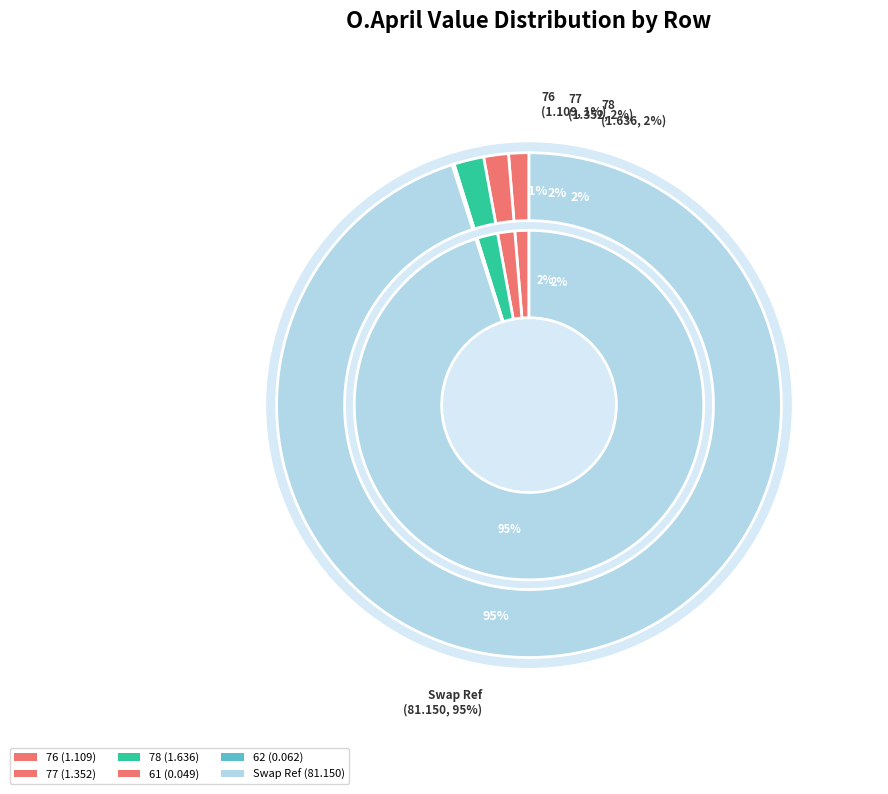

Is the sum of 76 and Swap Ref greater than half?

Yes